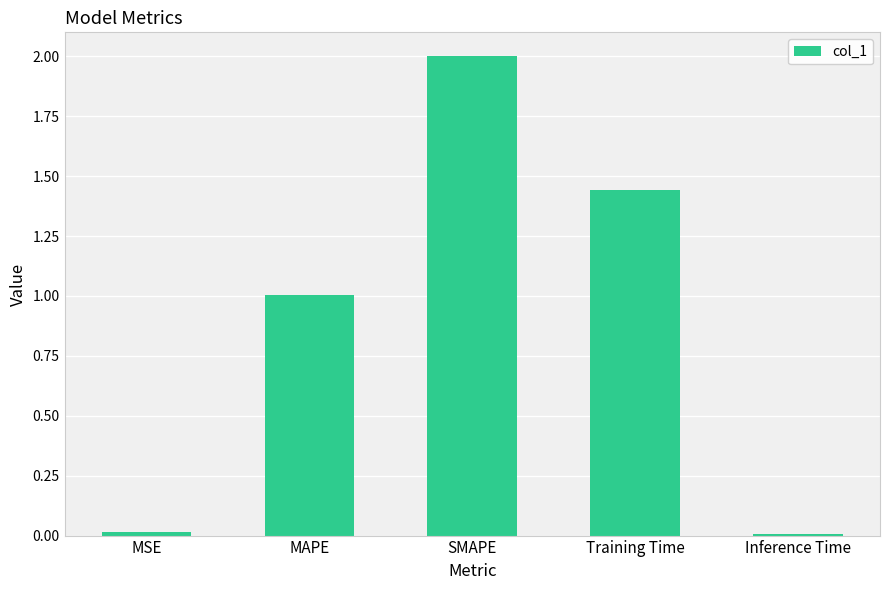

Between Training Time and SMAPE, which is larger?

SMAPE